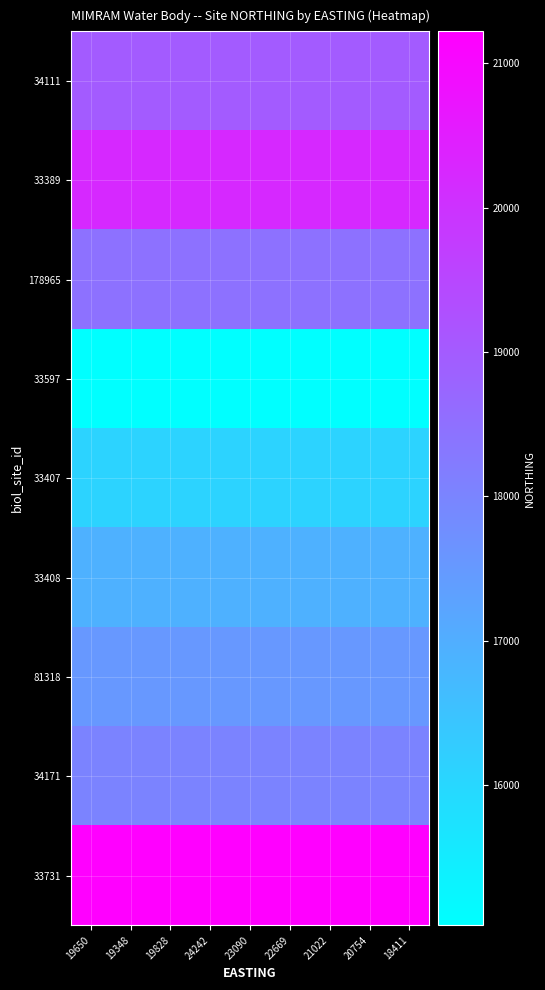

At which category is the sum across all series the highest?

19650